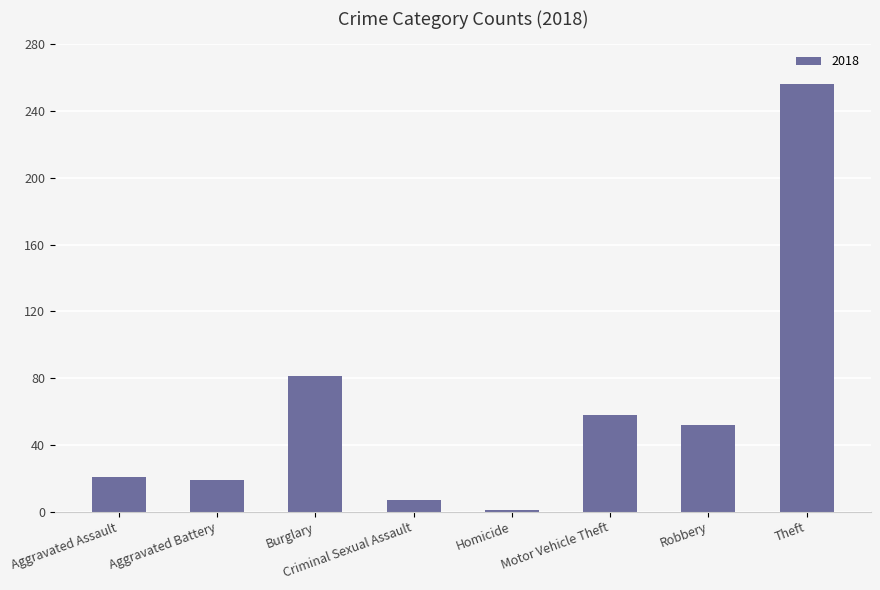

What is the label of the 4th bar from the right?

Homicide